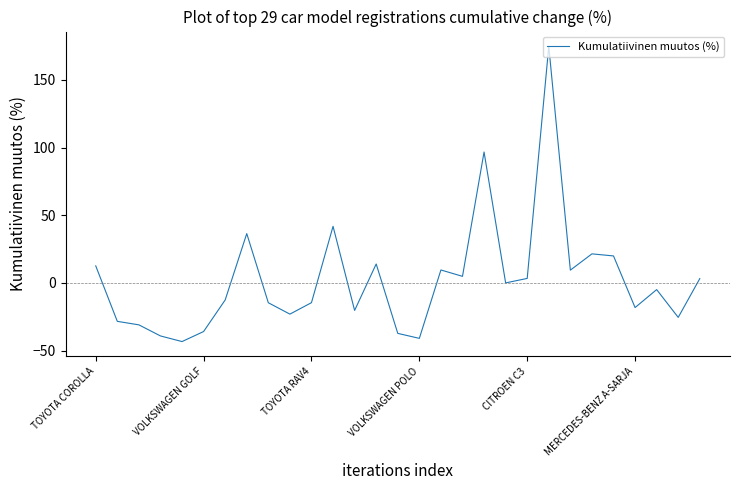

What is the maximum value shown in the chart?

174.8